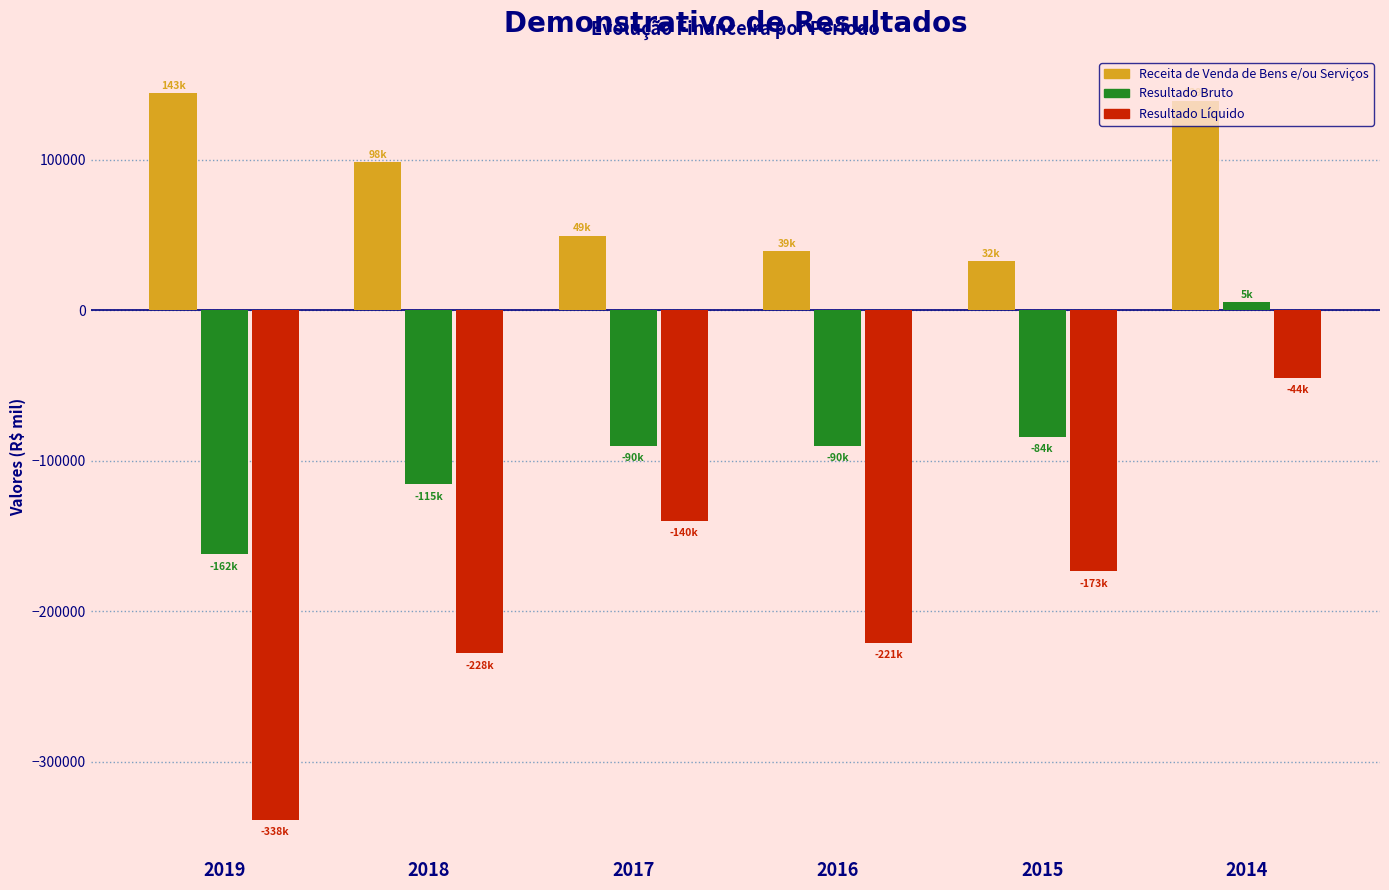

The value of Resultado Bruto at 2014 is 5276. True or false?

True